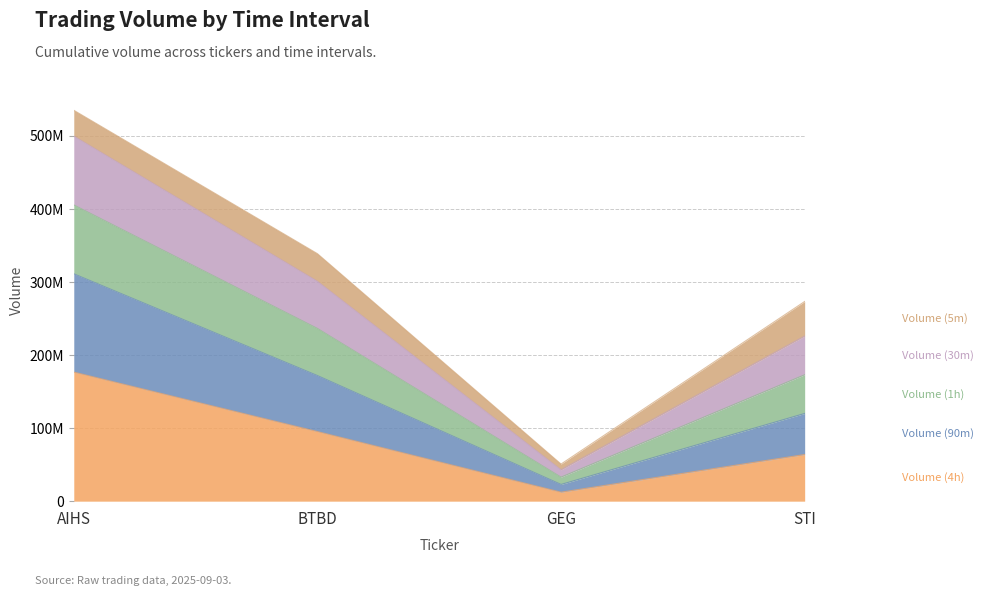

The Volume (4h) series shows 18594156 at GEG. True or false?

False